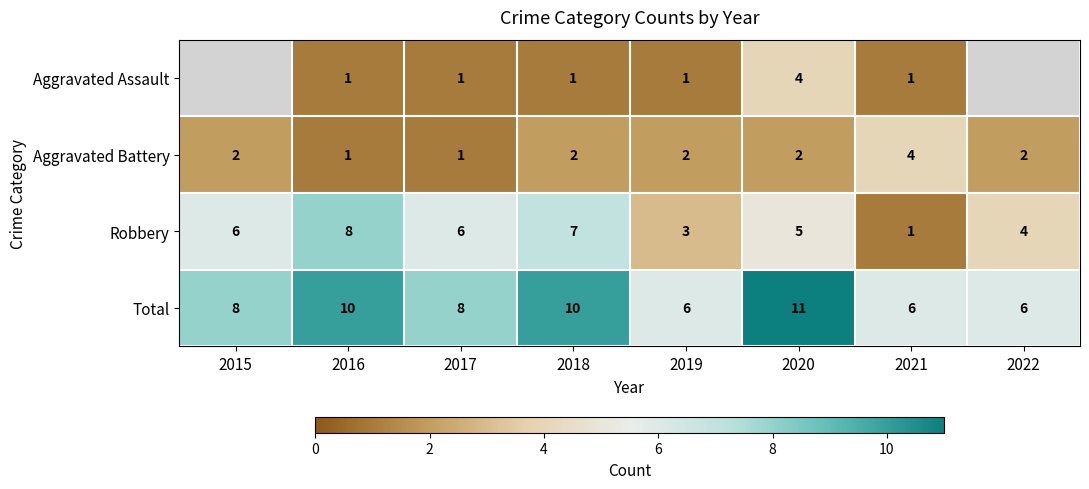

Where is Robbery nearest to the value 4?

2022